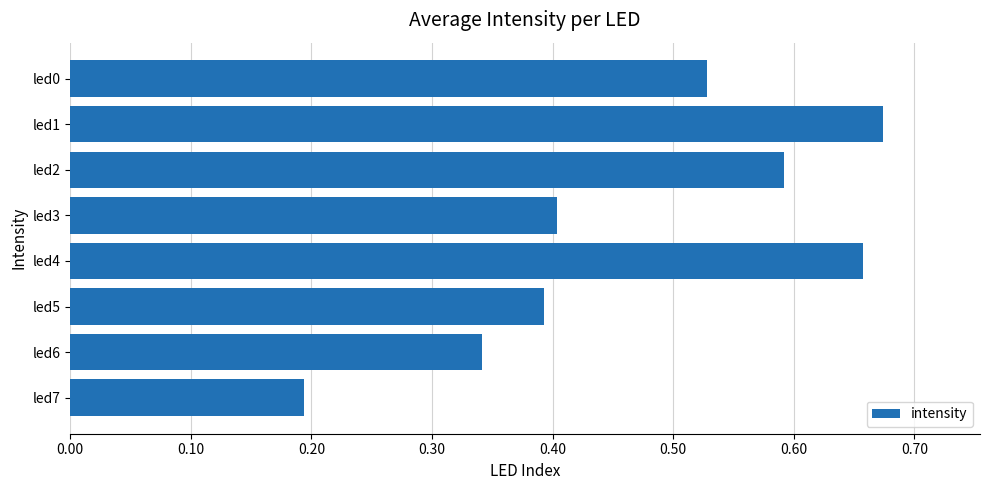

Between led2 and led4, which is larger?

led4